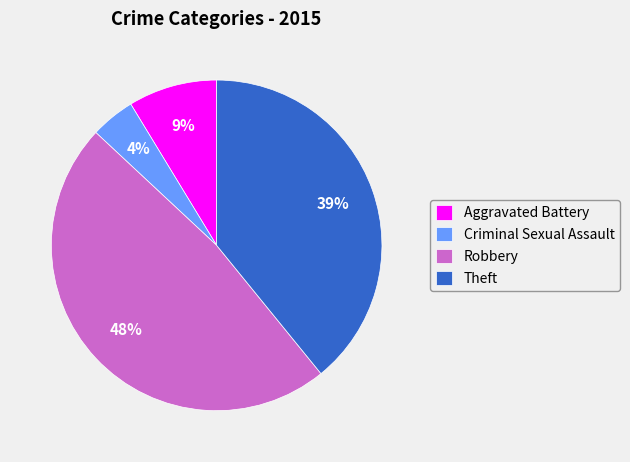

Does Aggravated Battery account for over 50% of the chart?

No